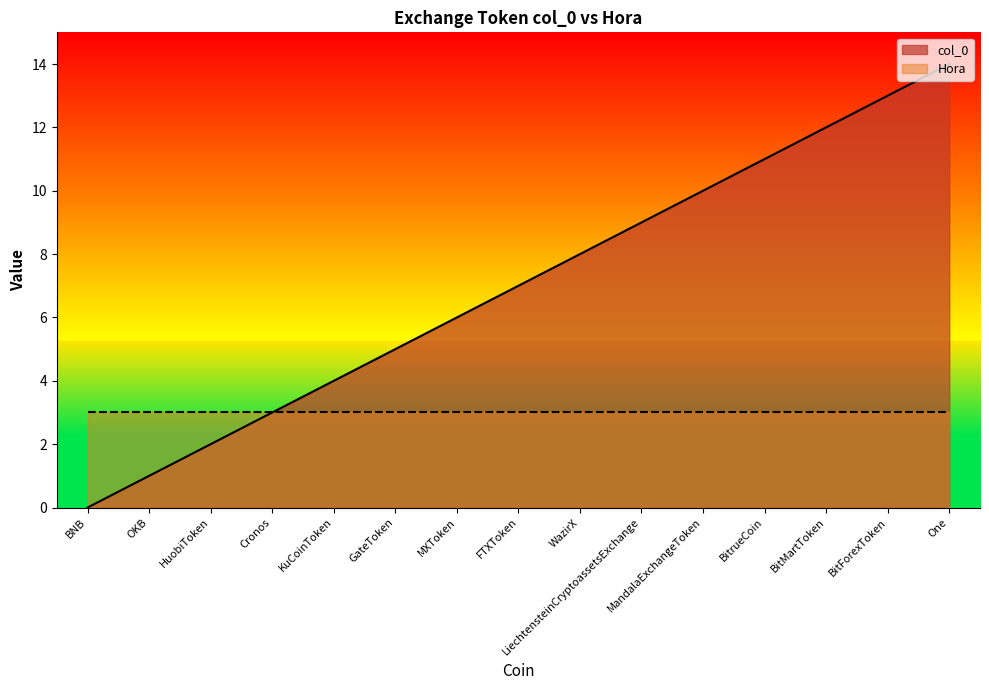

What is the ratio of the value at HuobiToken to the value at BitMartToken?

0.2